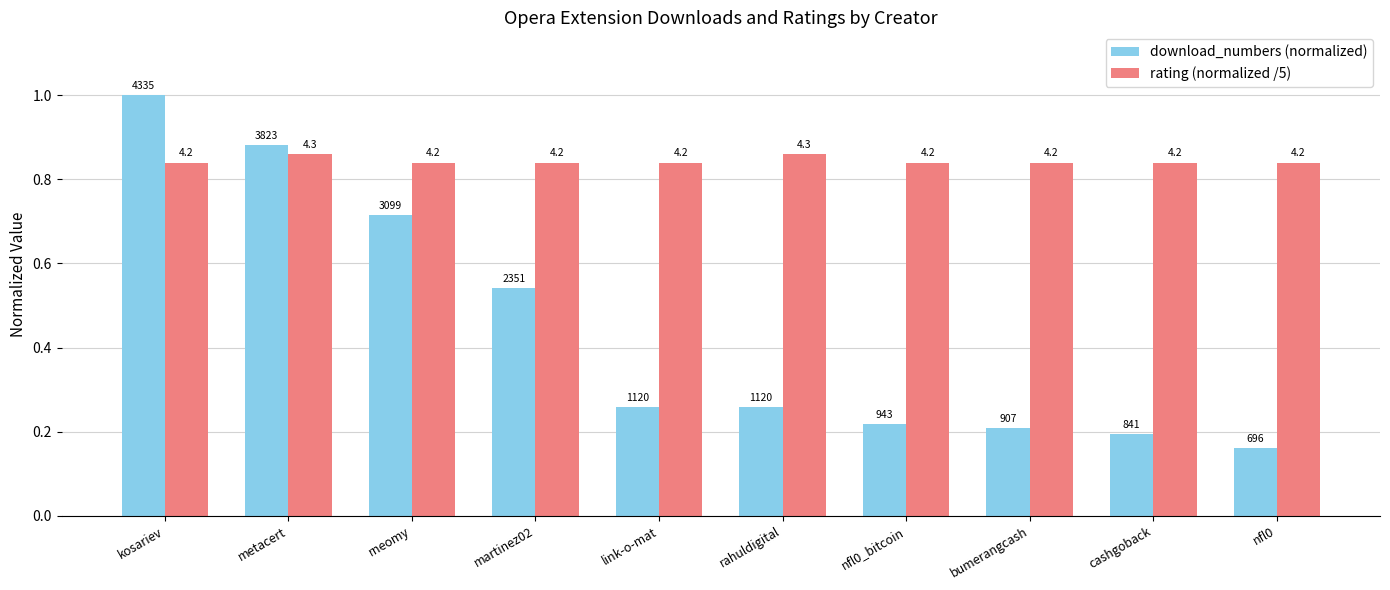

What position from the left is nfl0?

10